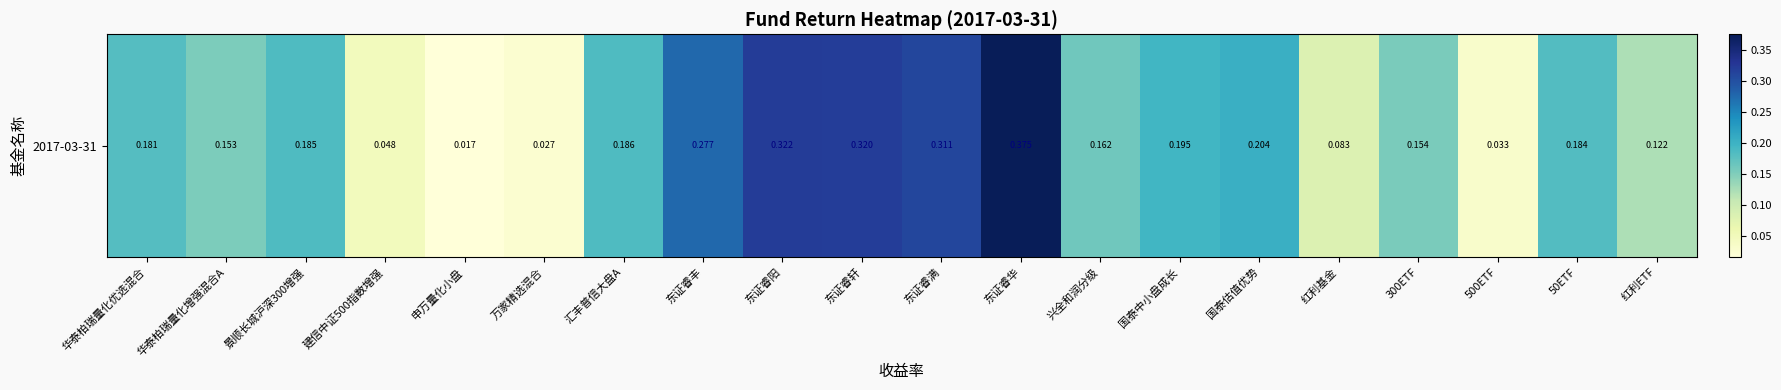

Which category has the highest value across all series?

东证睿华